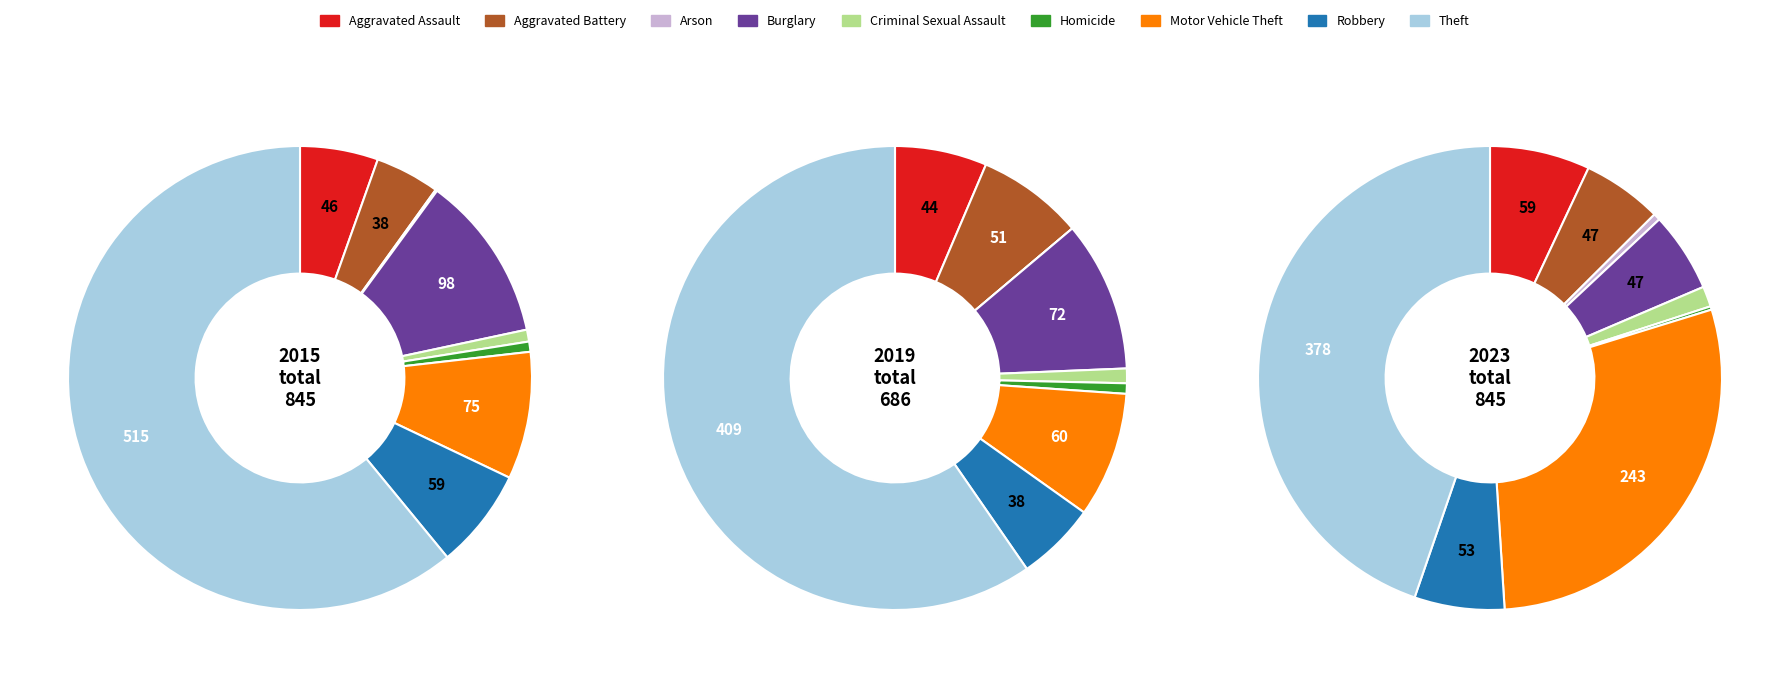

To the nearest percent, what is the difference between the Homicide and Robbery slice percentages?

6%